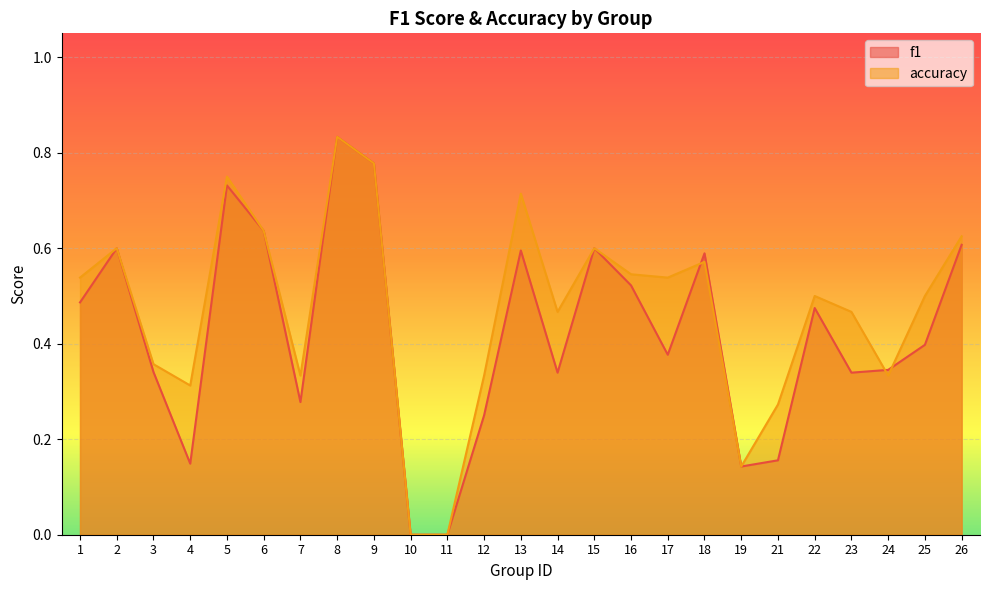

What is the difference between the maximum and second lowest values in the accuracy series?

0.8